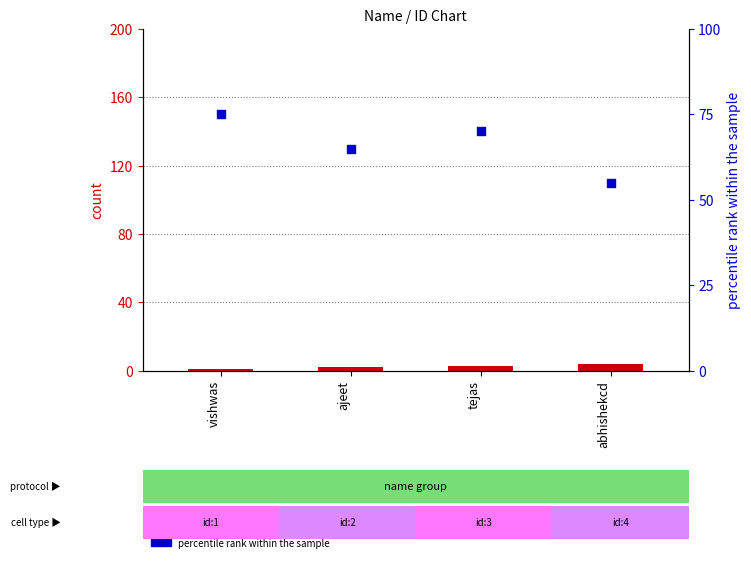

Is the value of count at abhishekcd greater than the value of percentile rank within the sample at tejas?

No